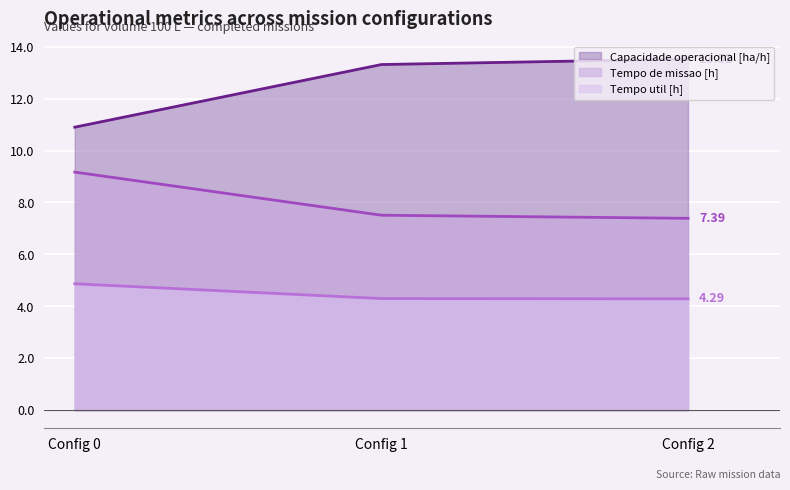

How many distinct data groups are displayed?

3